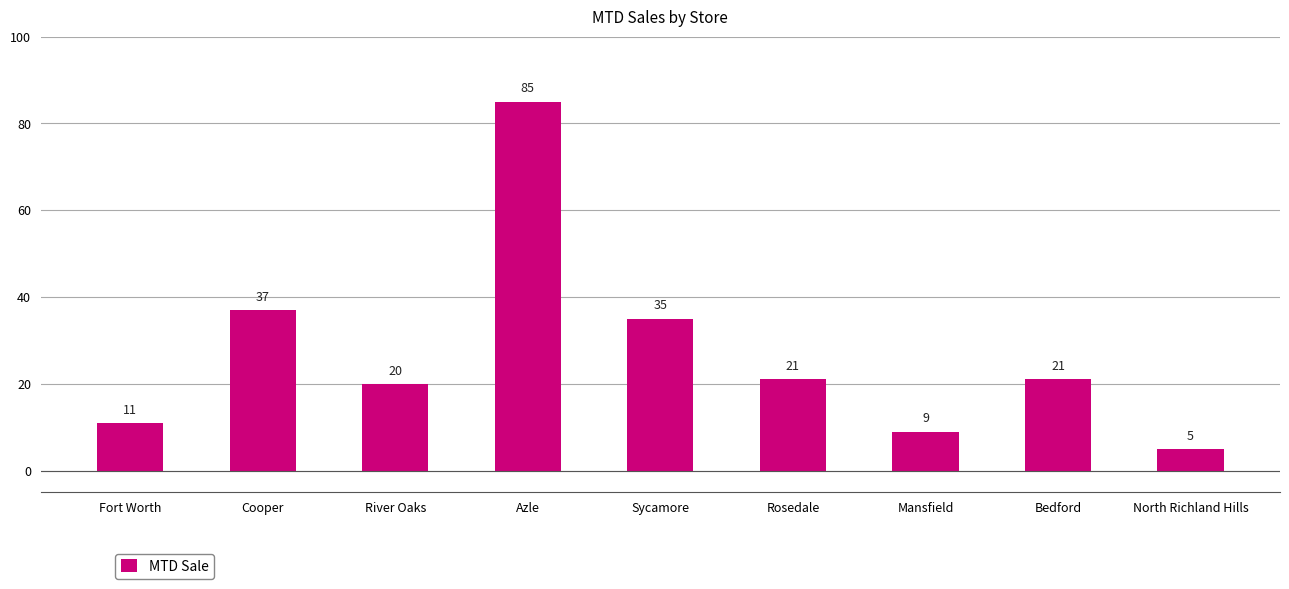

Reading left to right, what are all the values shown in this chart?

Fort Worth=11	Cooper=37	River Oaks=20	Azle=85	Sycamore=35	Rosedale=21	Mansfield=9	Bedford=21	North Richland Hills=5